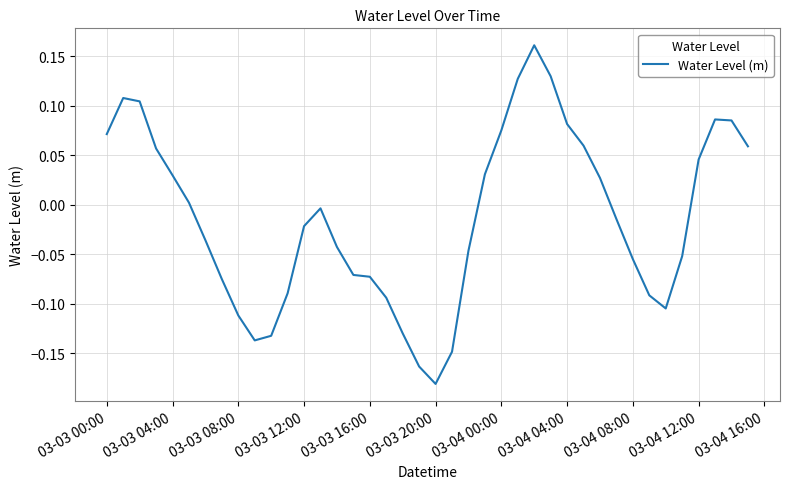

What is the difference between the maximum and minimum values?

0.3